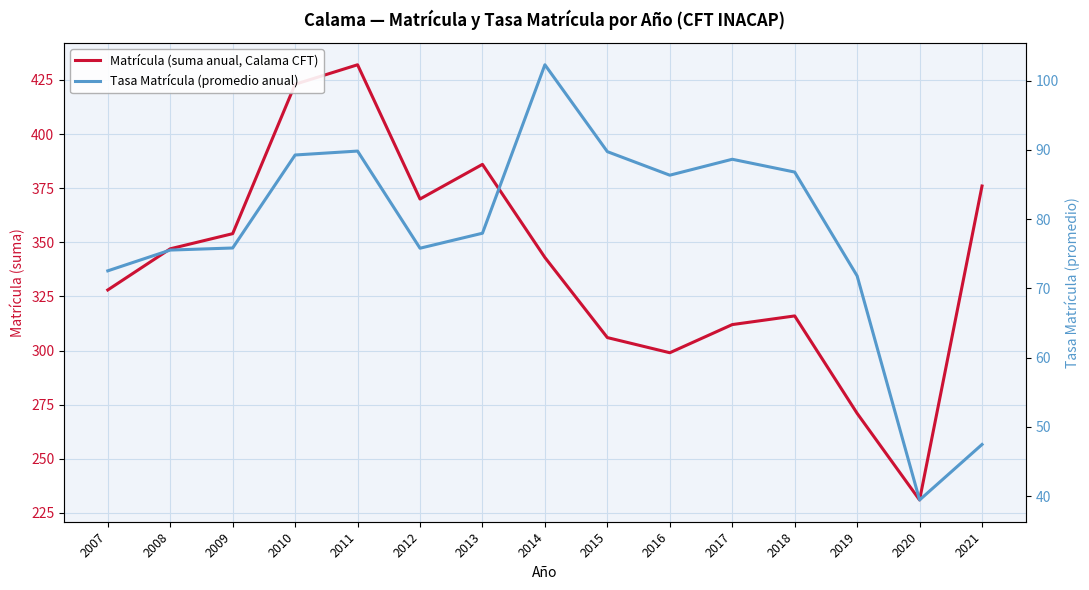

The value of Tasa Matrícula (promedio anual) at 2018 is 86.8. True or false?

True